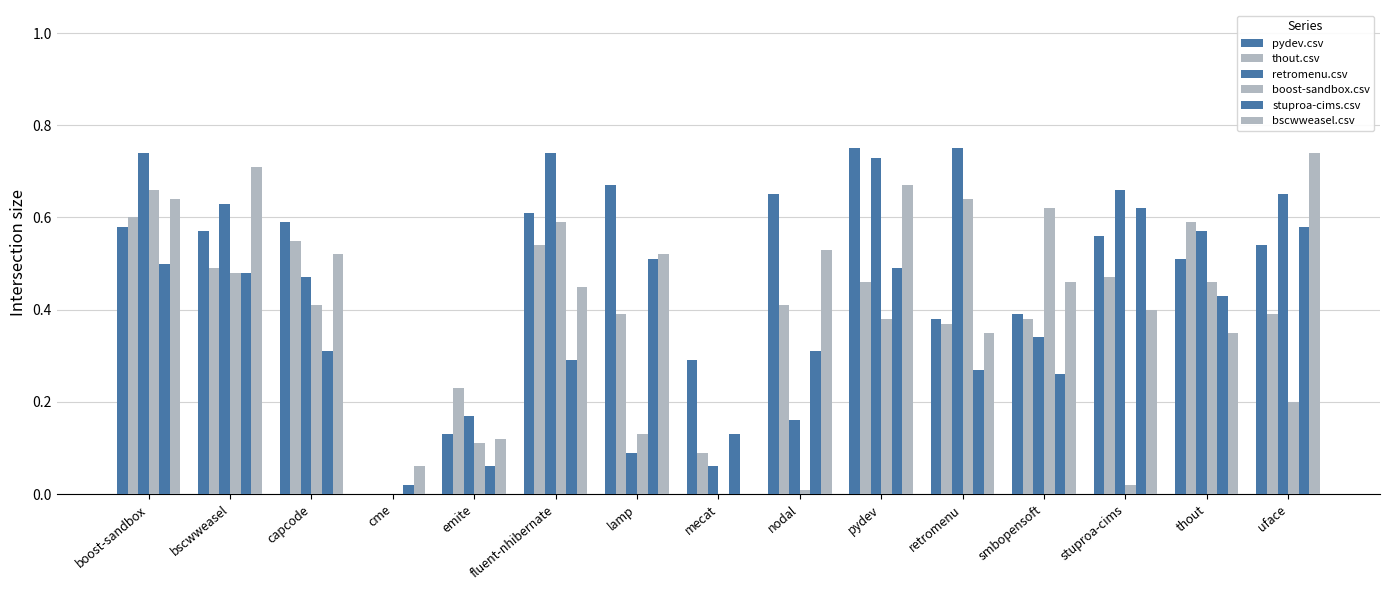

What is the total value across all series at boost-sandbox?

3.7